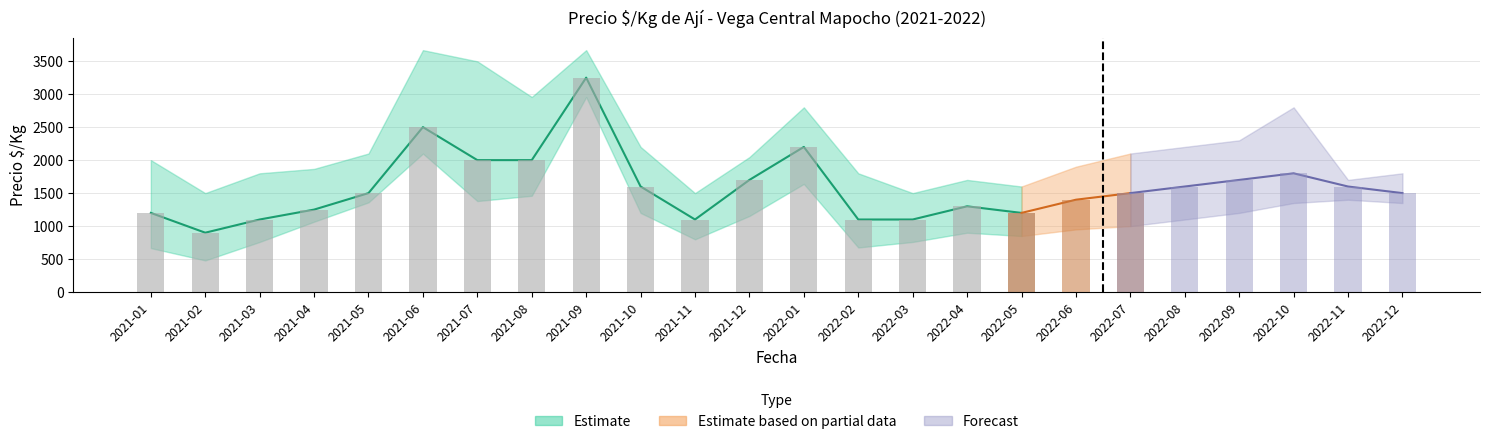

Which series changed the most between 2021-01 and 2021-09?

Precio_min